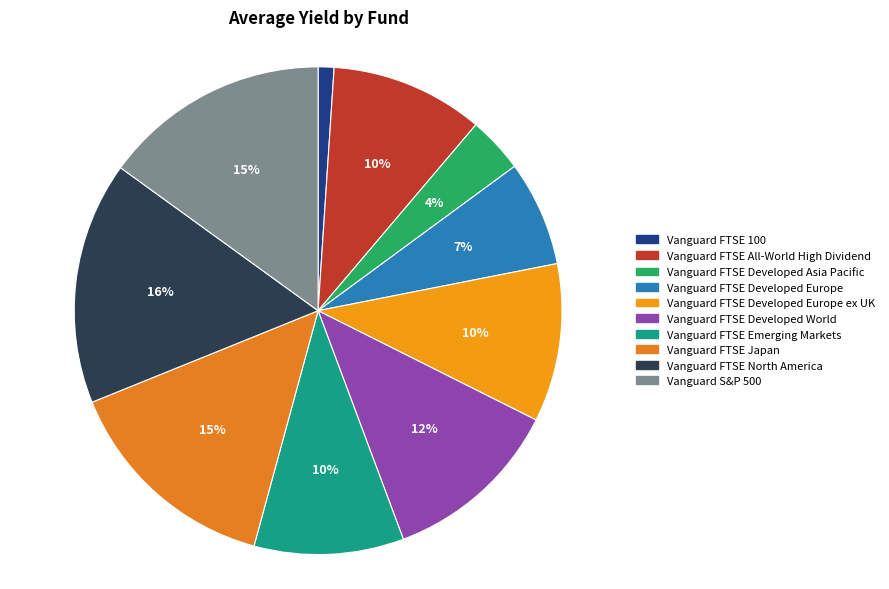

Is there any slice that represents more than half of the pie?

No